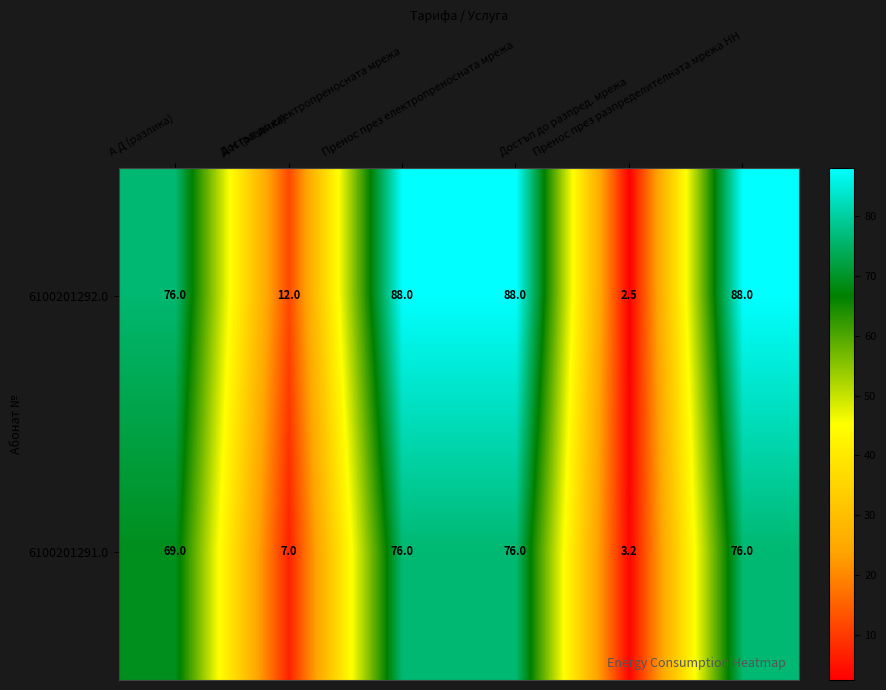

What is the difference between the maximum and minimum values in the 6100201292.0 series?

85.5